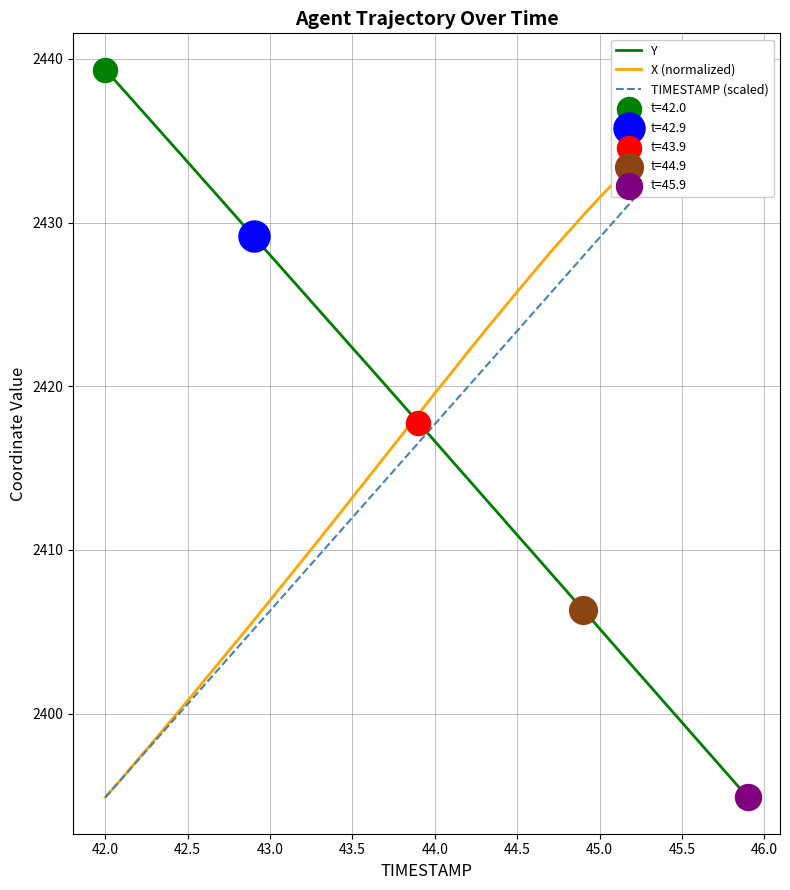

What is the maximum value for Y?

2439.3